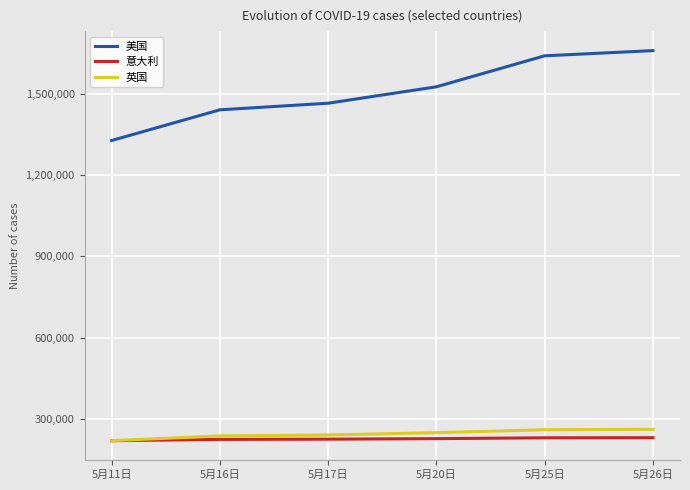

True or false: 英国 and 美国 intersect in this chart.

False